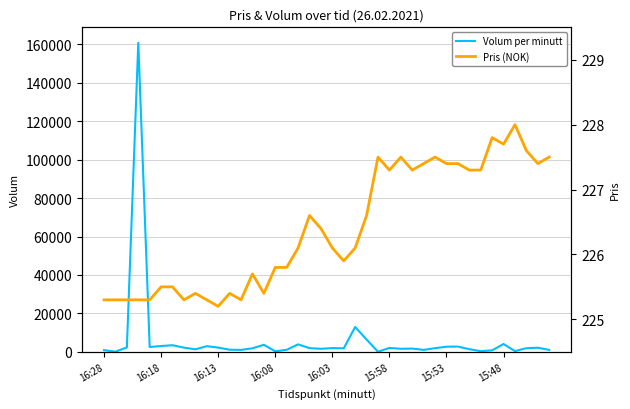

Which series has the largest range (max minus min)?

Volum per minutt